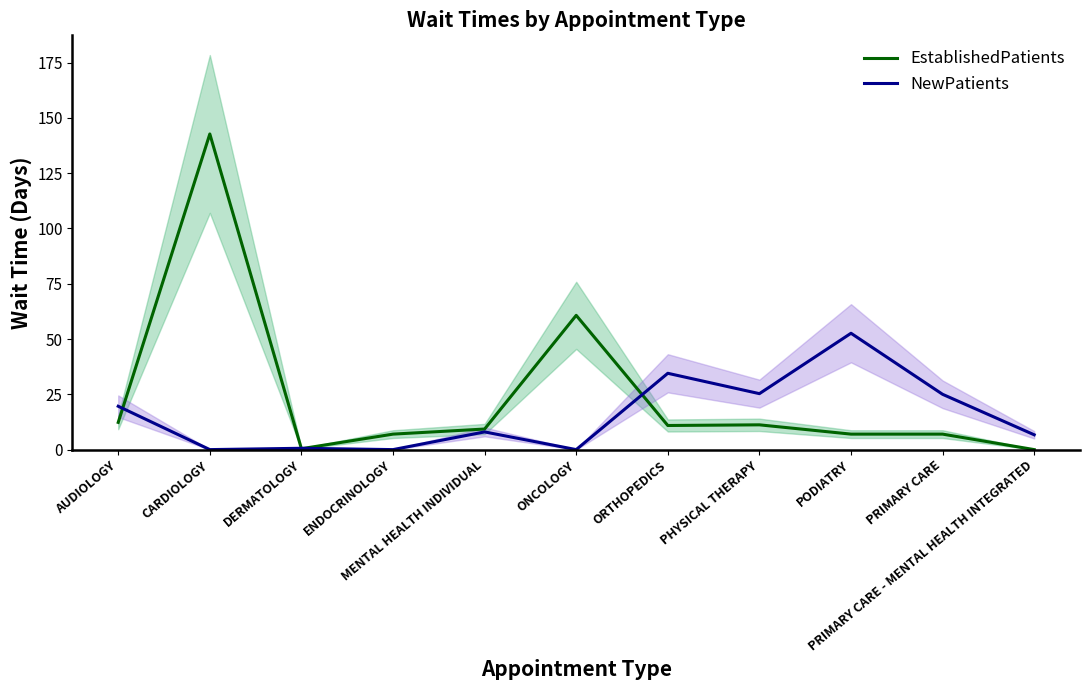

Rank the series by their average value, from highest to lowest.

EstablishedPatients, NewPatients